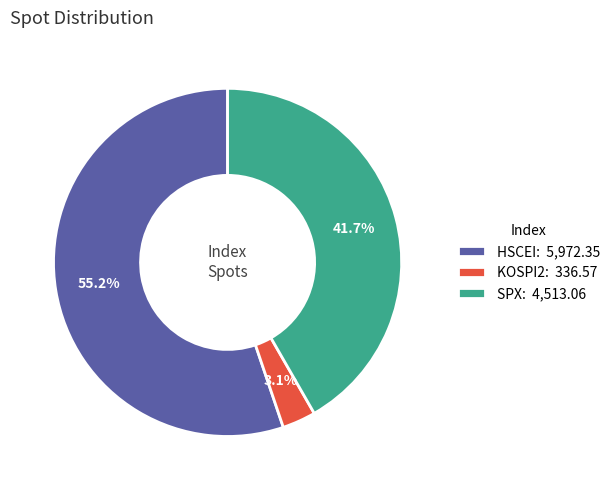

What portion of the pie excludes SPX?

58.3%